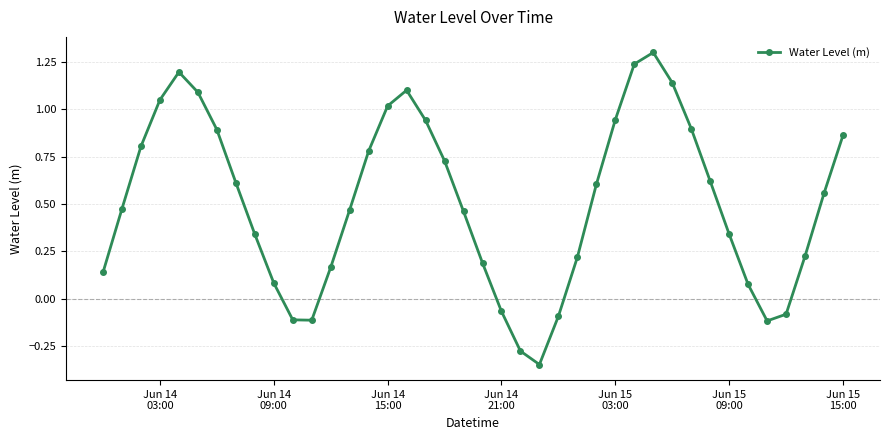

How many points are higher than both their immediate neighbors (excluding endpoints)?

3